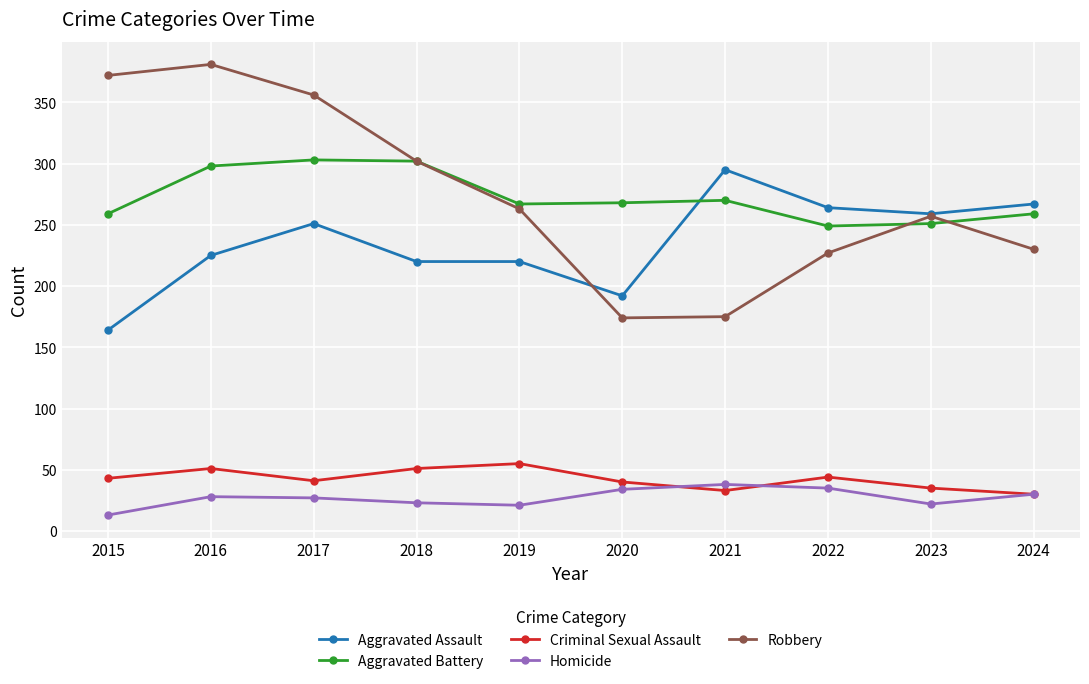

What is the spread (max minus min) of values at 2024?

237